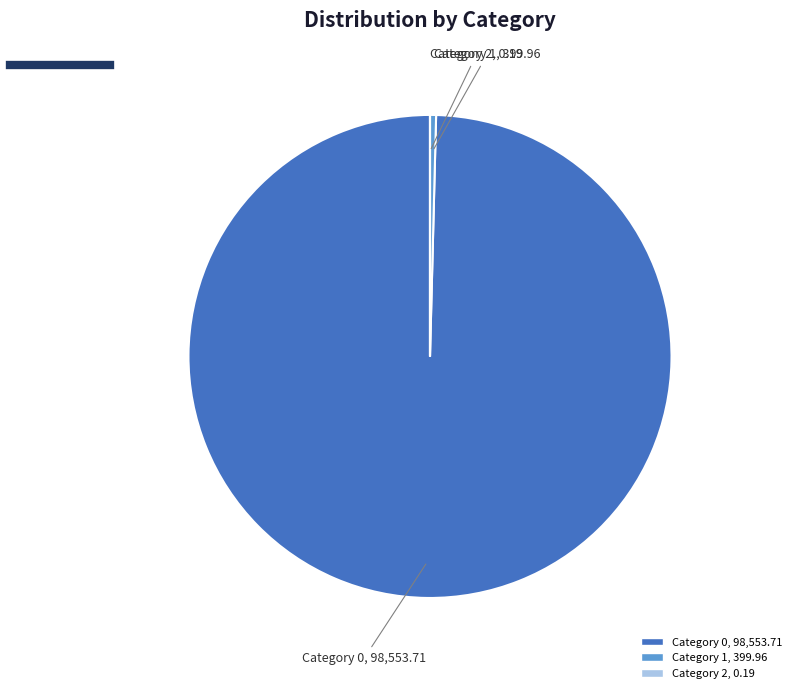

Does any single category account for the majority?

Yes